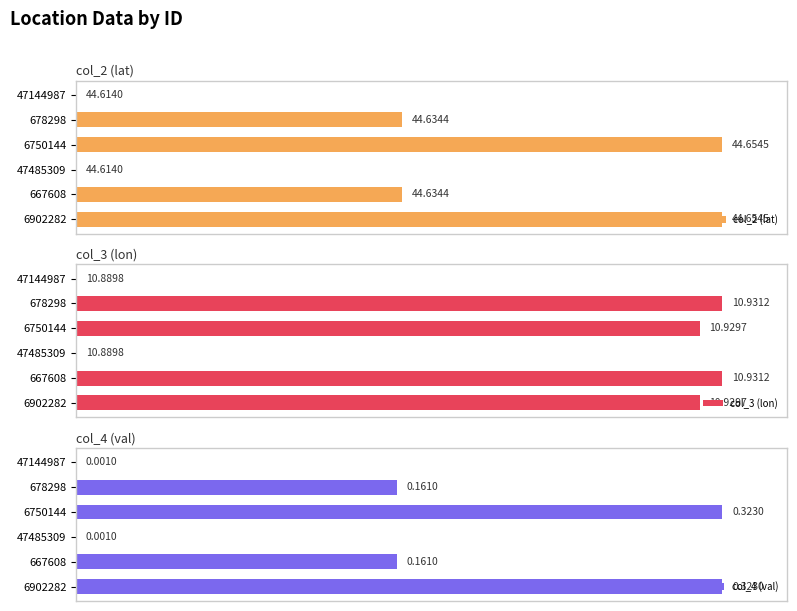

How many data points does each series have?

6